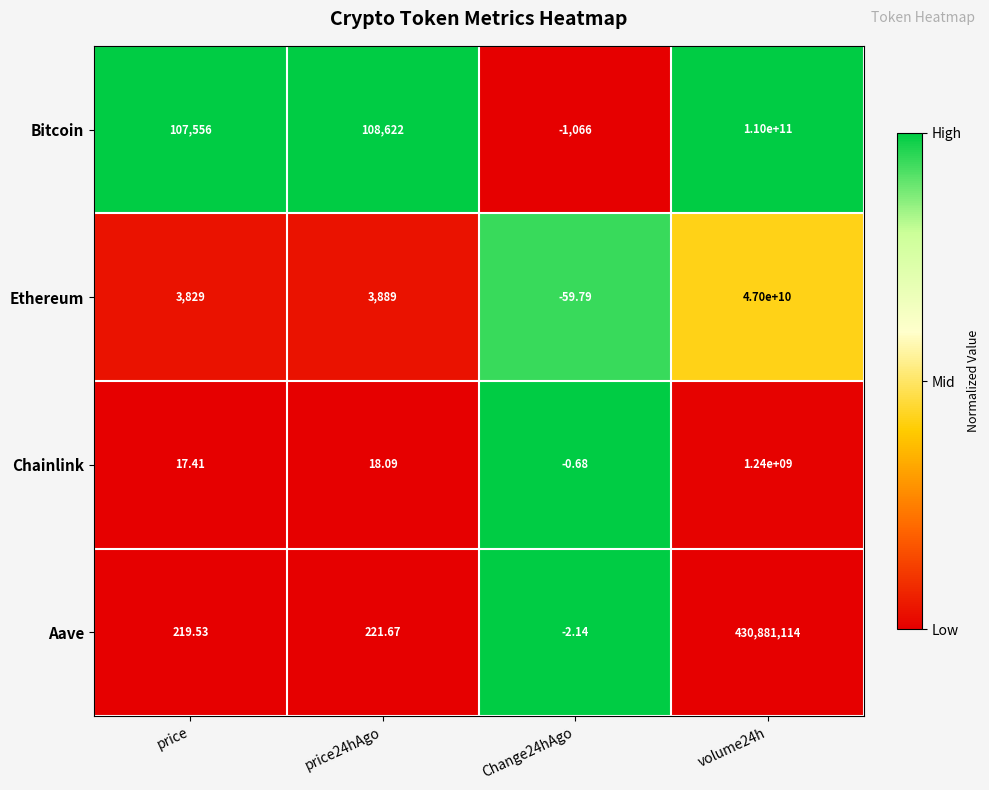

Rank the series at price24hAgo from highest to lowest value.

Bitcoin, Ethereum, Aave, Chainlink